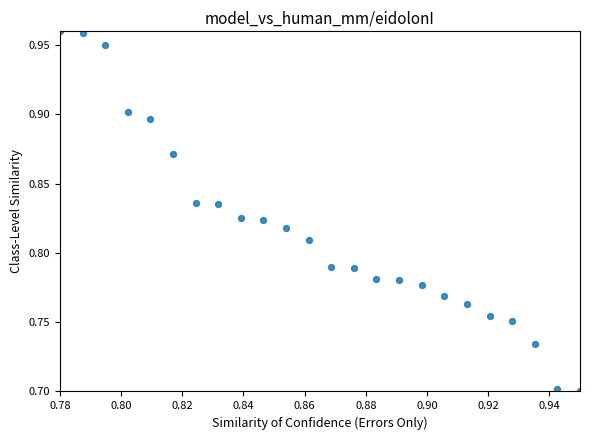

What is the range of Y values (max minus min)?

0.3